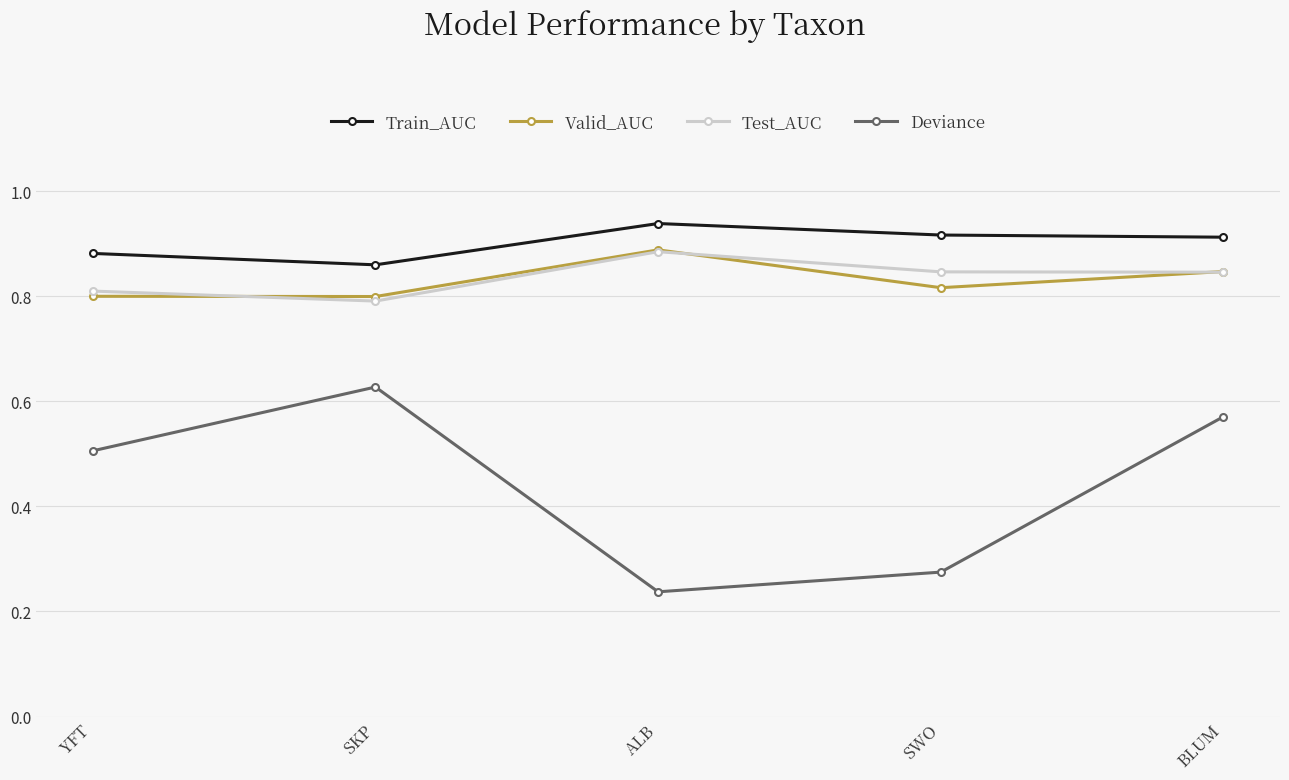

At which category does the chart reach its peak across all series?

ALB